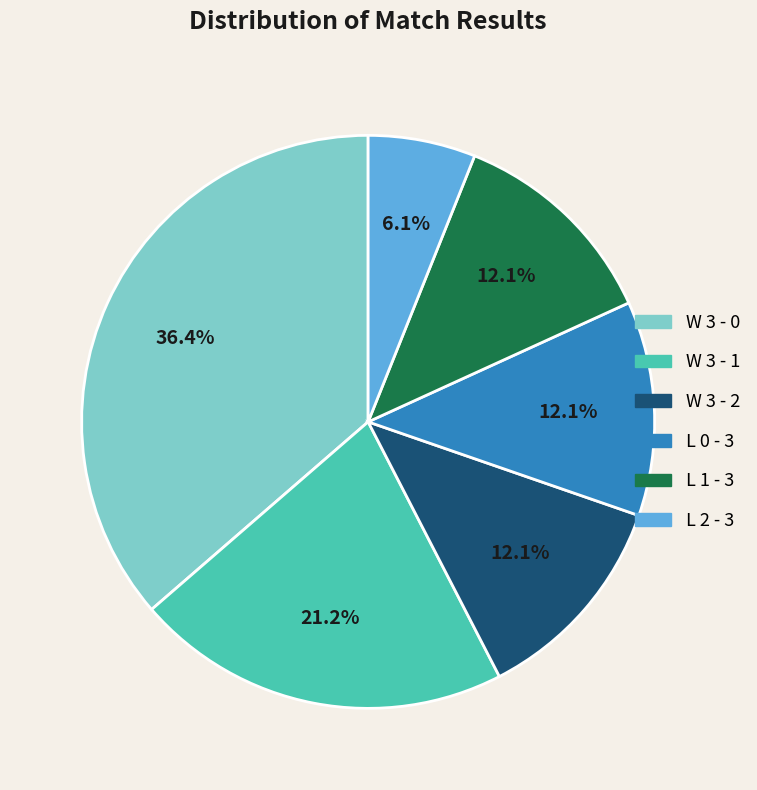

What percentage is the L 1 - 3 slice, to the nearest percent?

12%